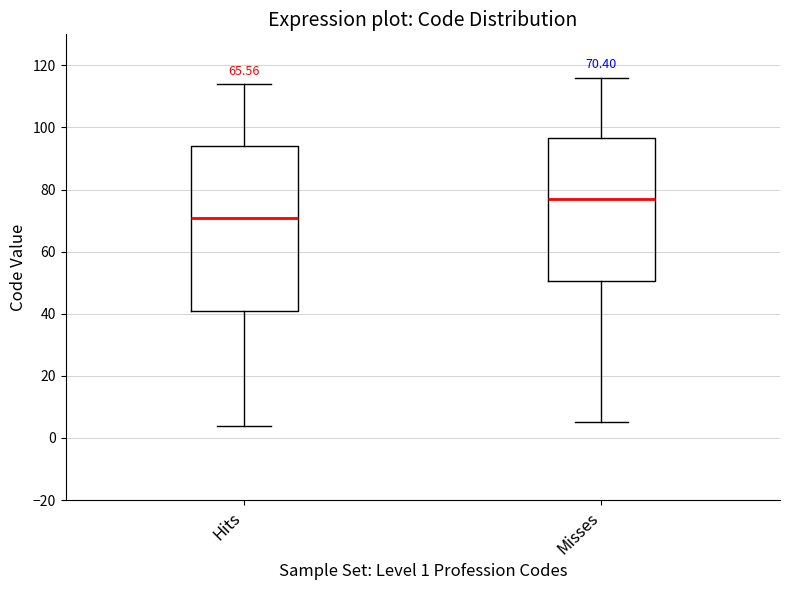

Comparing the boxes themselves (not the whiskers), which one is the tallest?

Hits